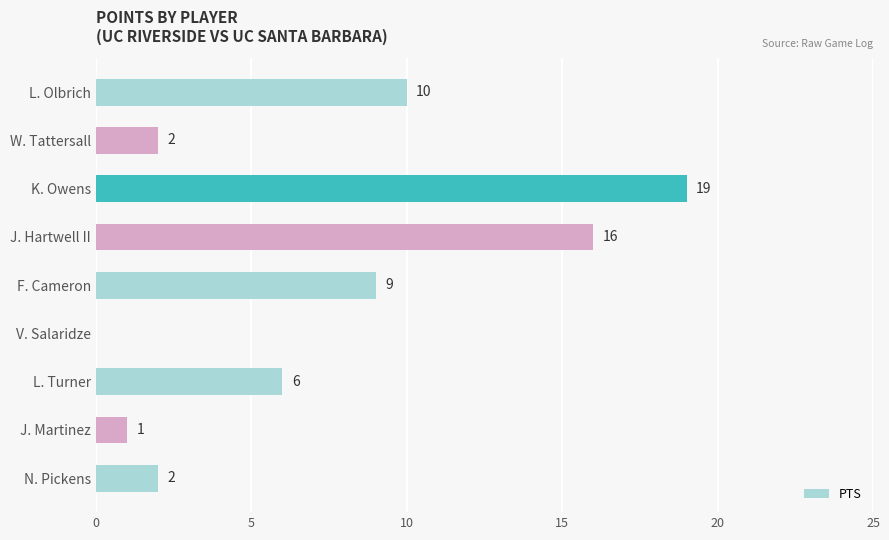

Approximately how many times larger is the value at J. Hartwell II compared to J. Martinez?

16.0